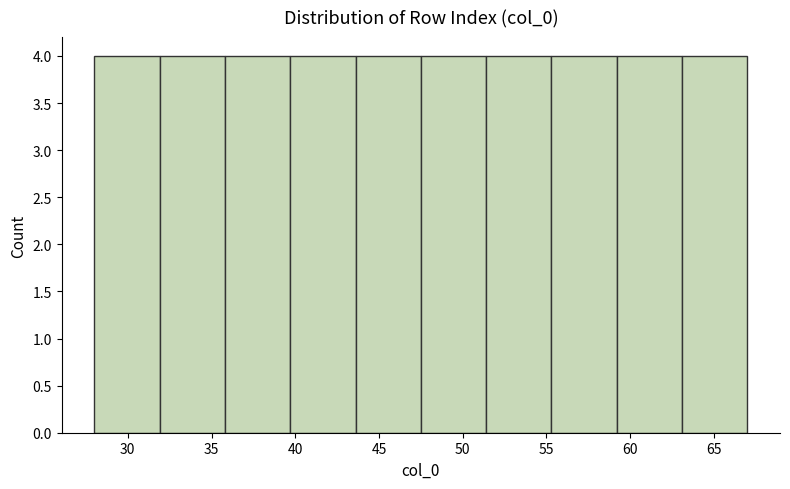

What is the height of the bar covering 31.9 to 35.8 on the x-axis? Neither the bar edges nor the heights are printed on the chart, so give them approximately, as read against the axes.

4